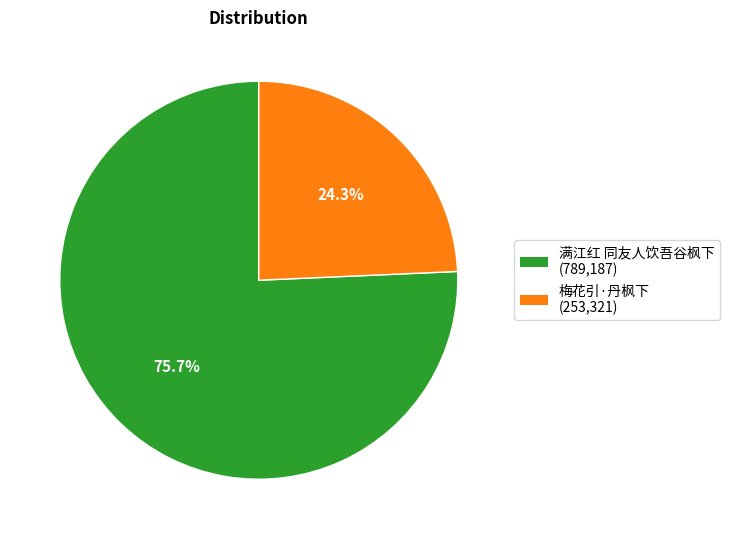

Which slice represents more than half of the pie?

满江红 同友人饮吾谷枫下